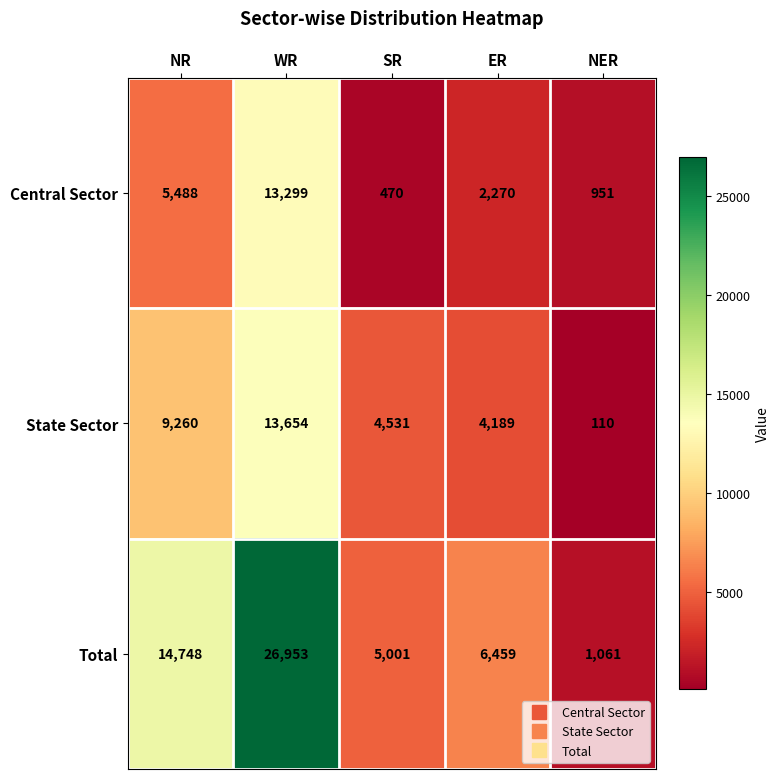

What is the sum of the Total values at NR and WR?

41701